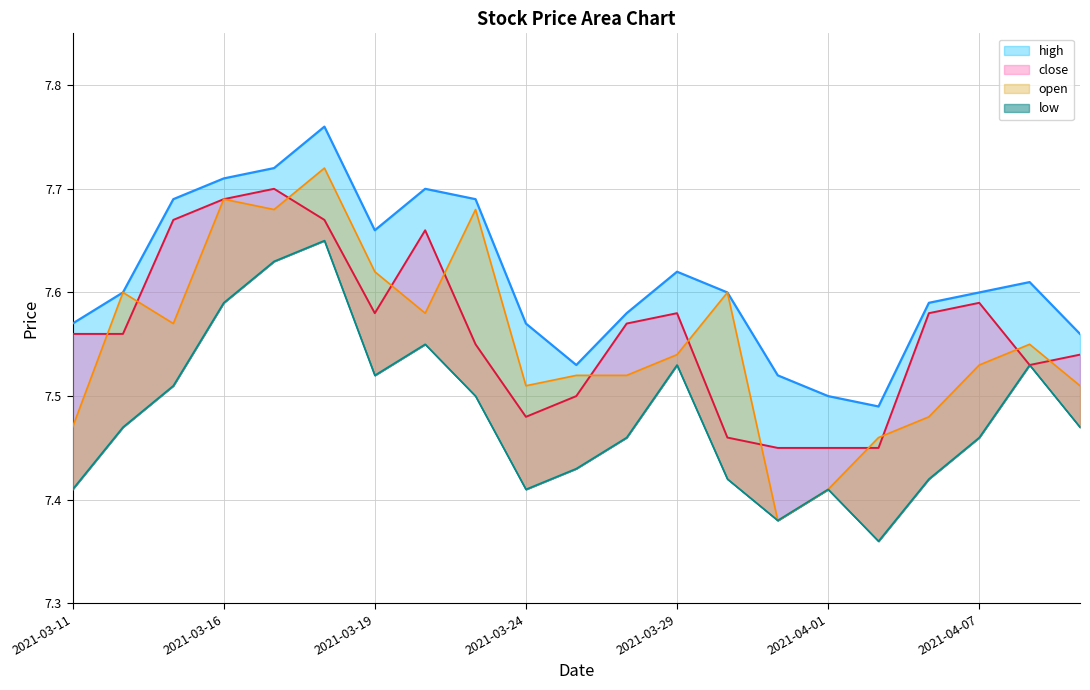

How many categories are shown in the chart?

21